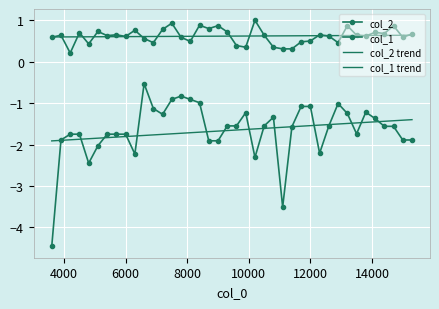

True or false: col_1 trend has more than 1 points higher than both neighbors.

False